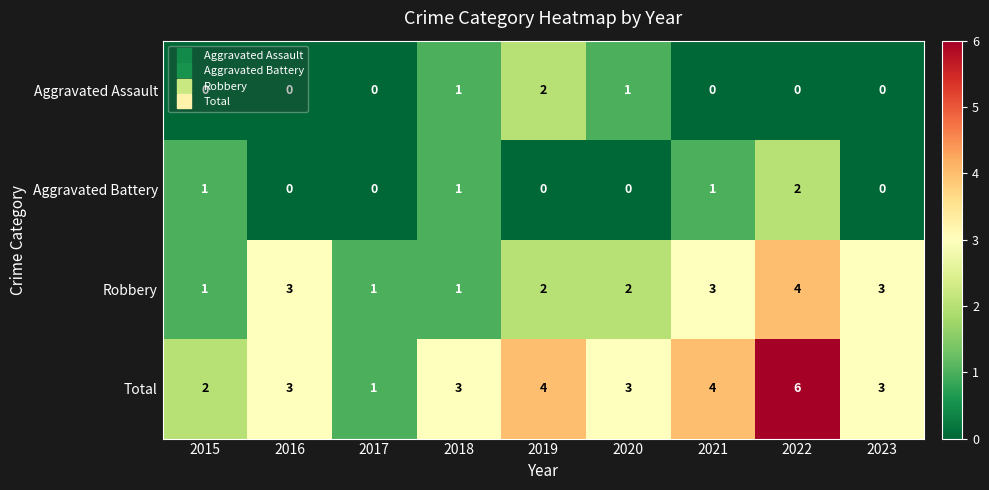

Rank the series at 2021 from highest to lowest value.

Total, Robbery, Aggravated Battery, Aggravated Assault